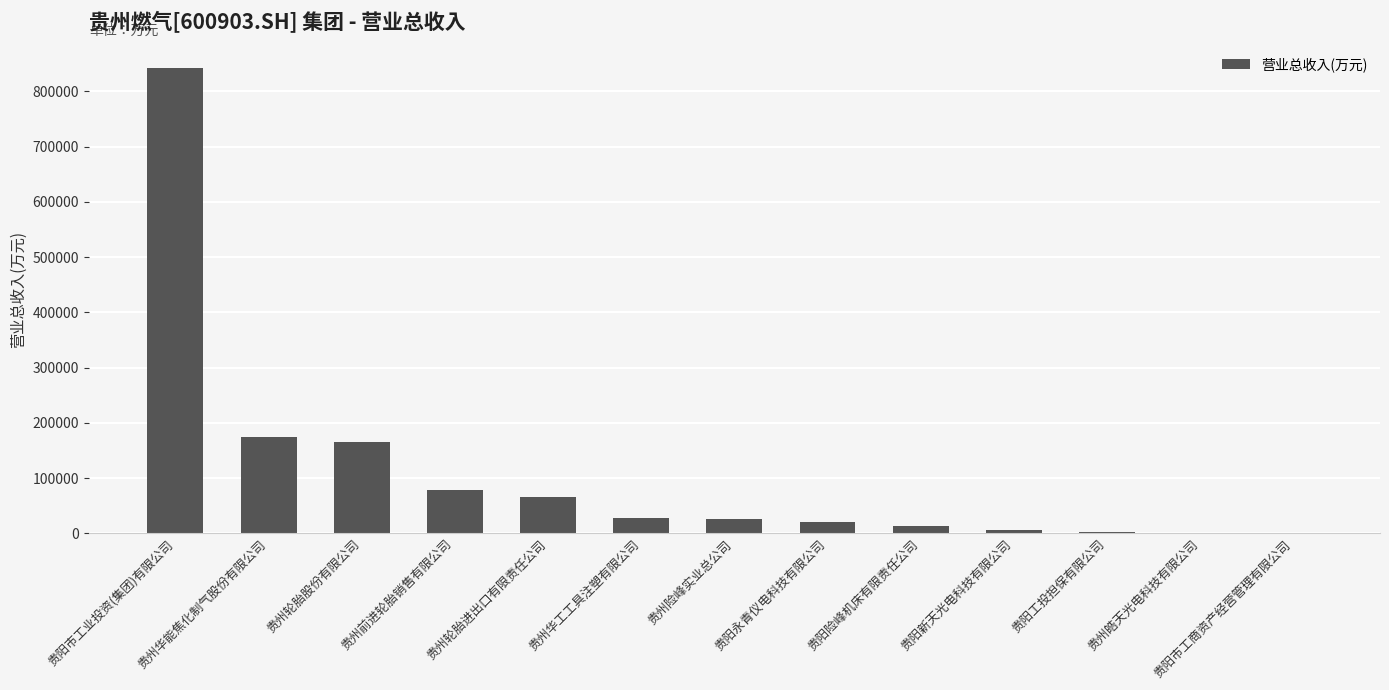

What is the change in value from 贵州华能焦化制气股份有限公司 to 贵阳永青仪电科技有限公司?

-154174.0